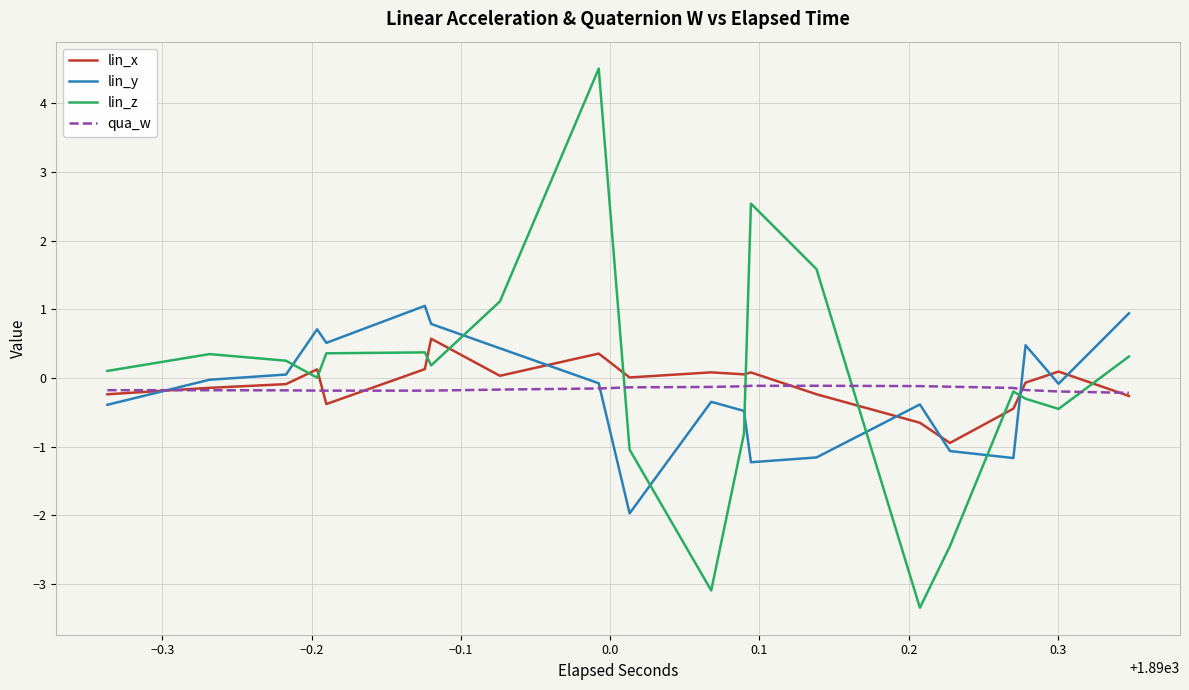

Which series has the largest range (max minus min)?

lin_z